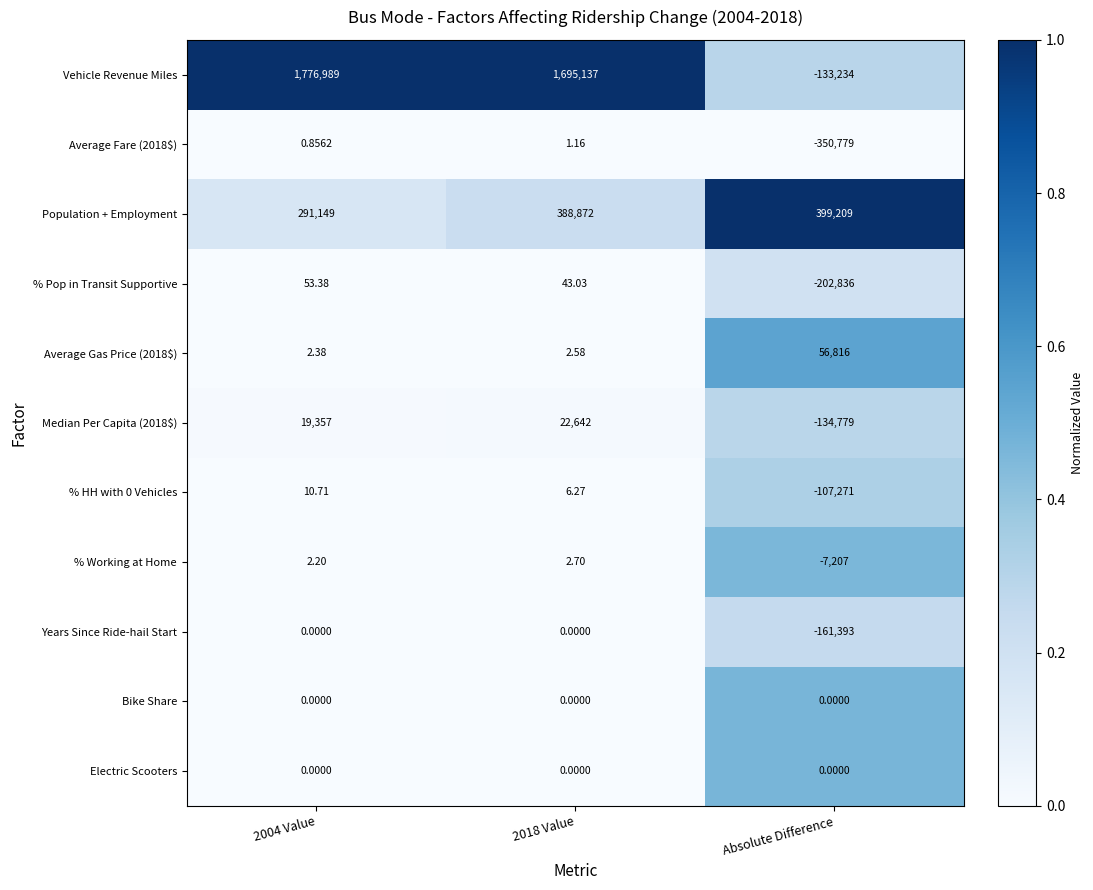

Is the value of Average Gas Price (2018$) at Absolute Difference greater than the value of % HH with 0 Vehicles at 2018 Value?

Yes